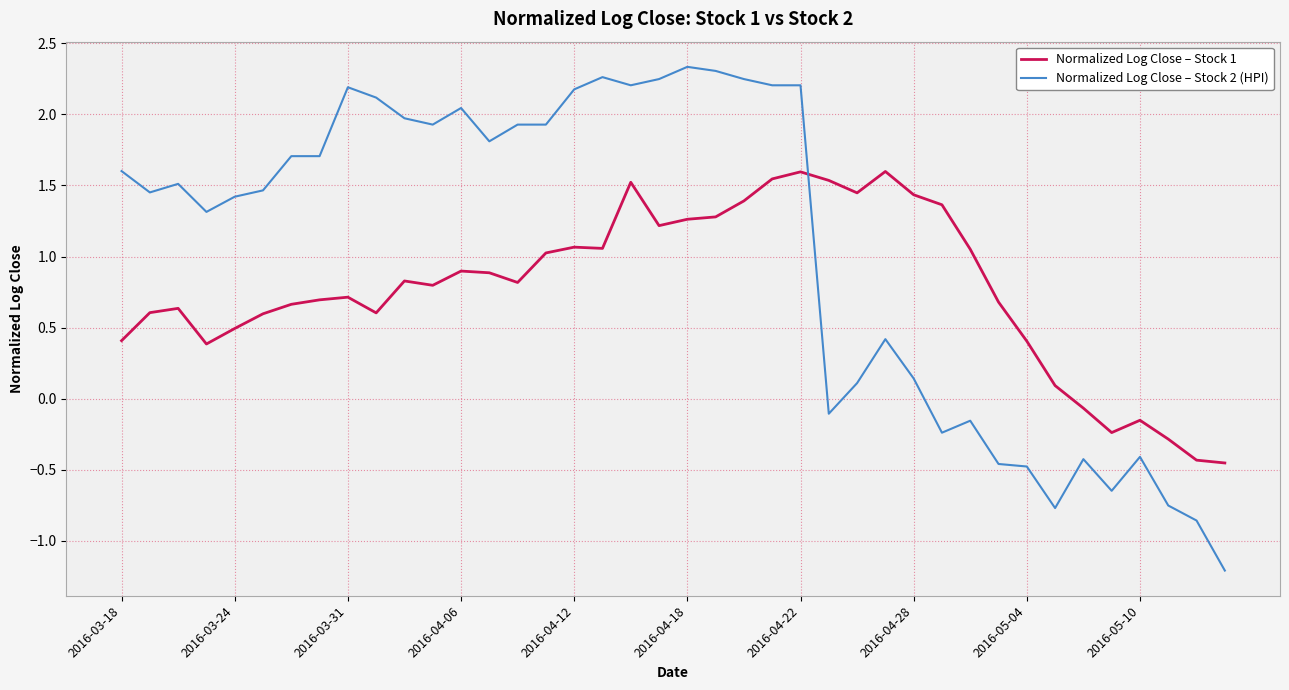

What is the minimum value shown in the chart?

-1.2